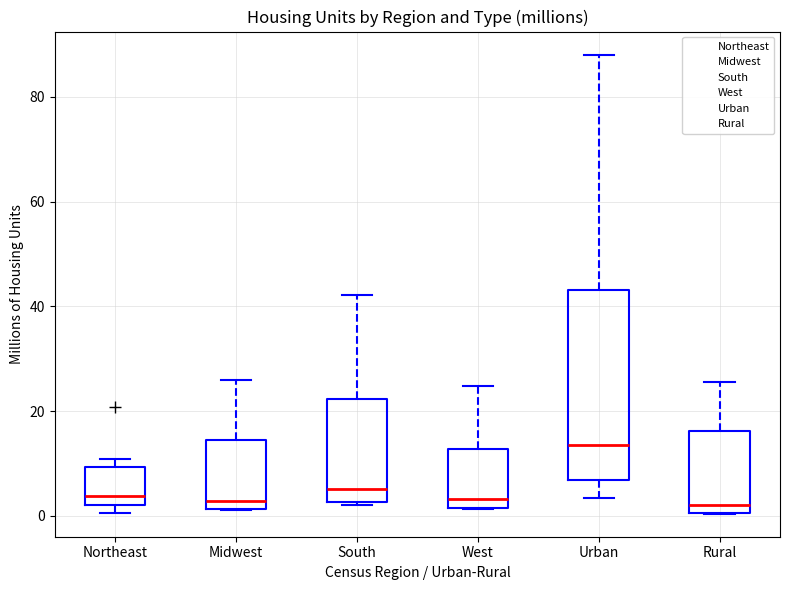

Where is the lower edge of the box for Midwest on the y-axis? The values are not printed on the chart, so give them approximately, as read against the axis.

2